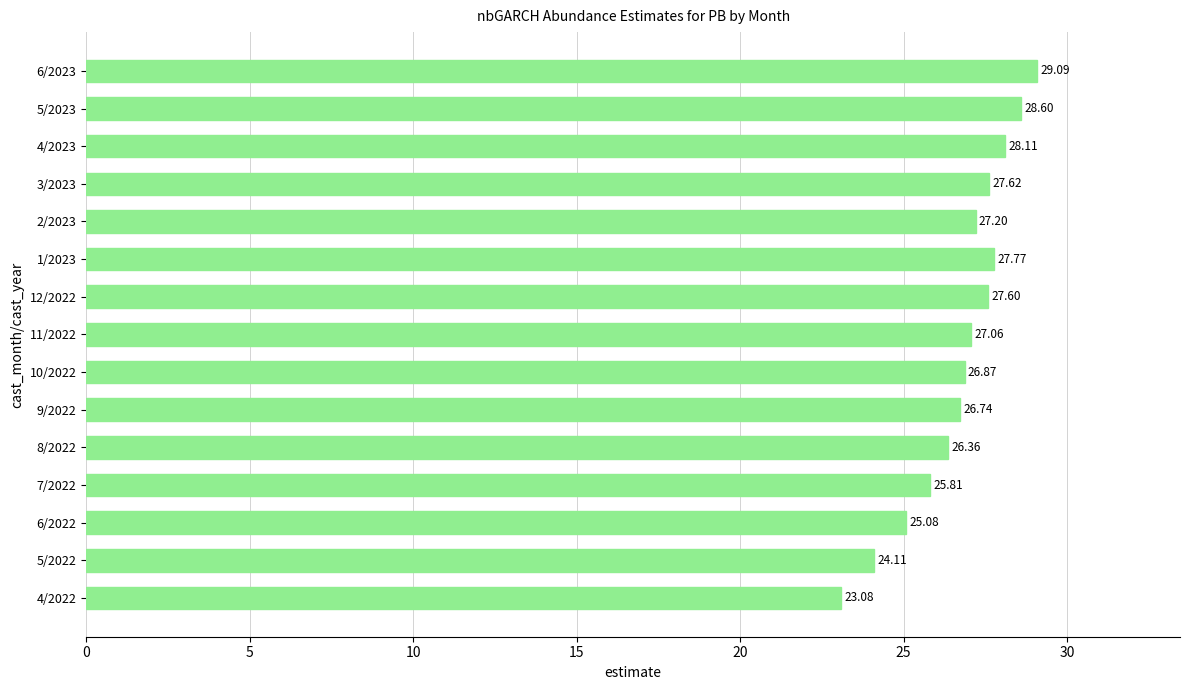

What is the sum of all values?

401.1